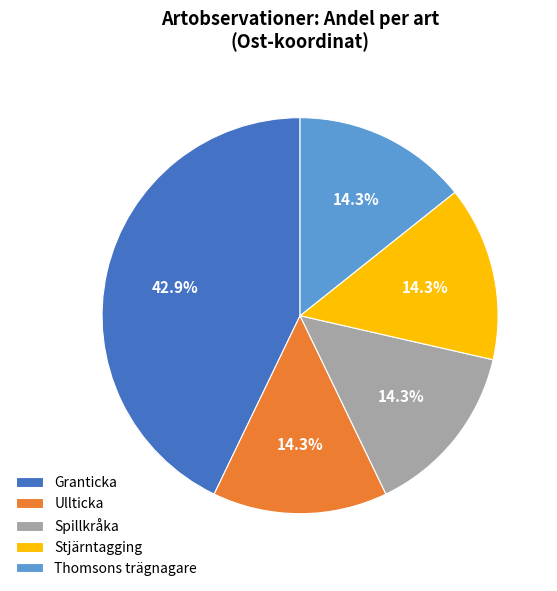

Does any single category account for the majority?

No